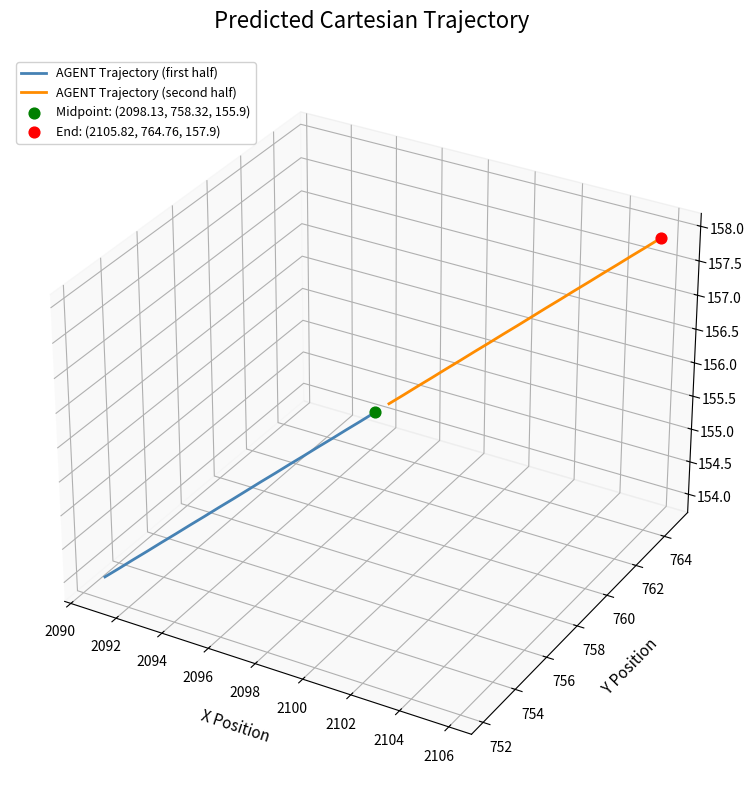

What are all the series names shown in the legend?

AGENT Trajectory (first half), AGENT Trajectory (second half)